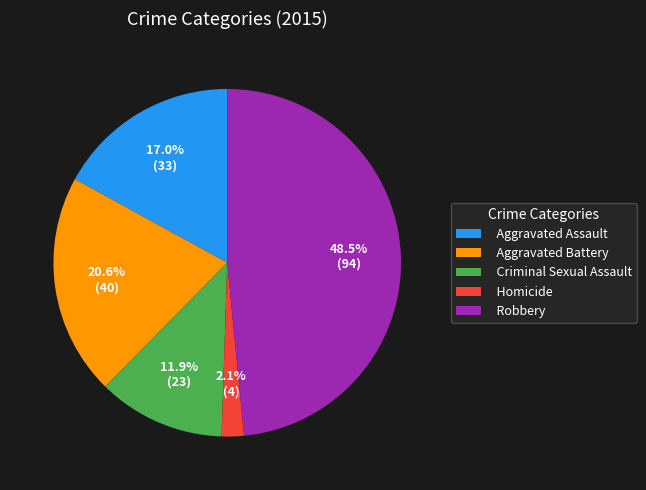

Rank the categories by value from highest to lowest.

Robbery, Aggravated Battery, Aggravated Assault, Criminal Sexual Assault, Homicide